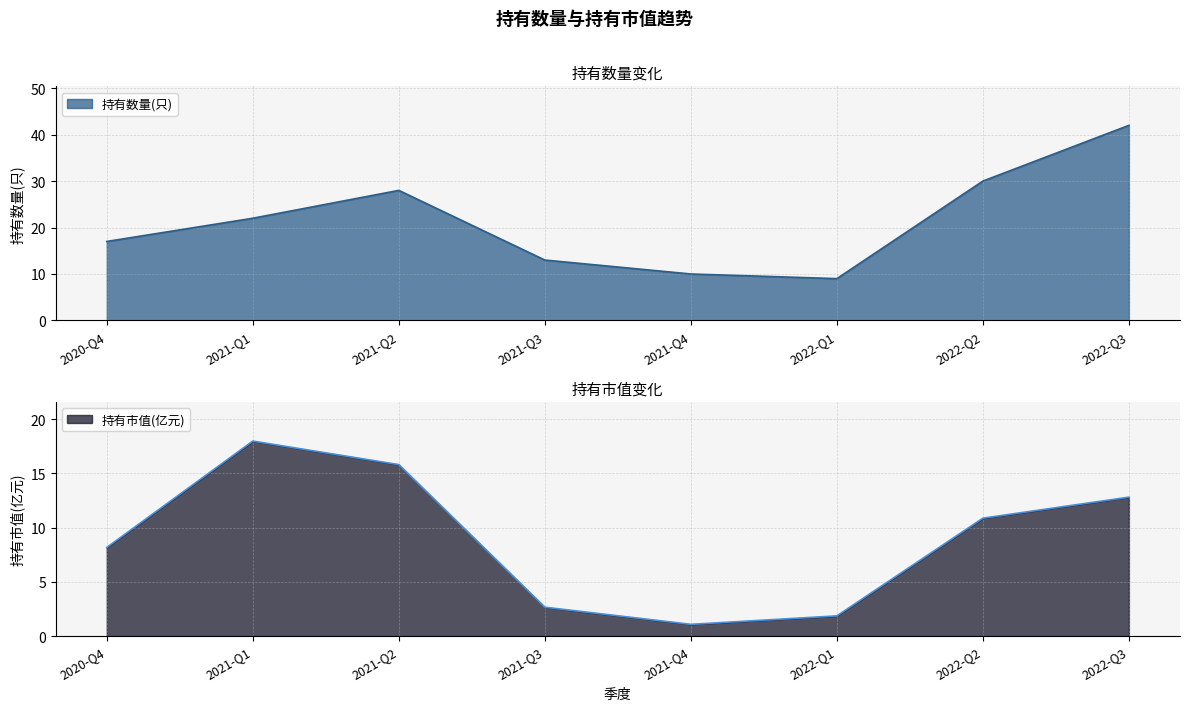

True or false: 持有数量(只) and 持有市值(亿元) intersect in this chart.

False